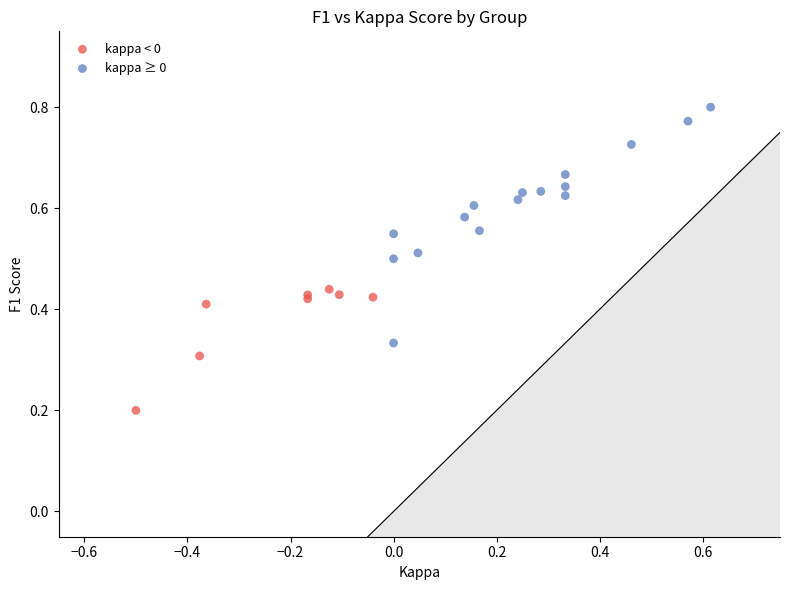

Which series contains the lowest Y value?

kappa < 0